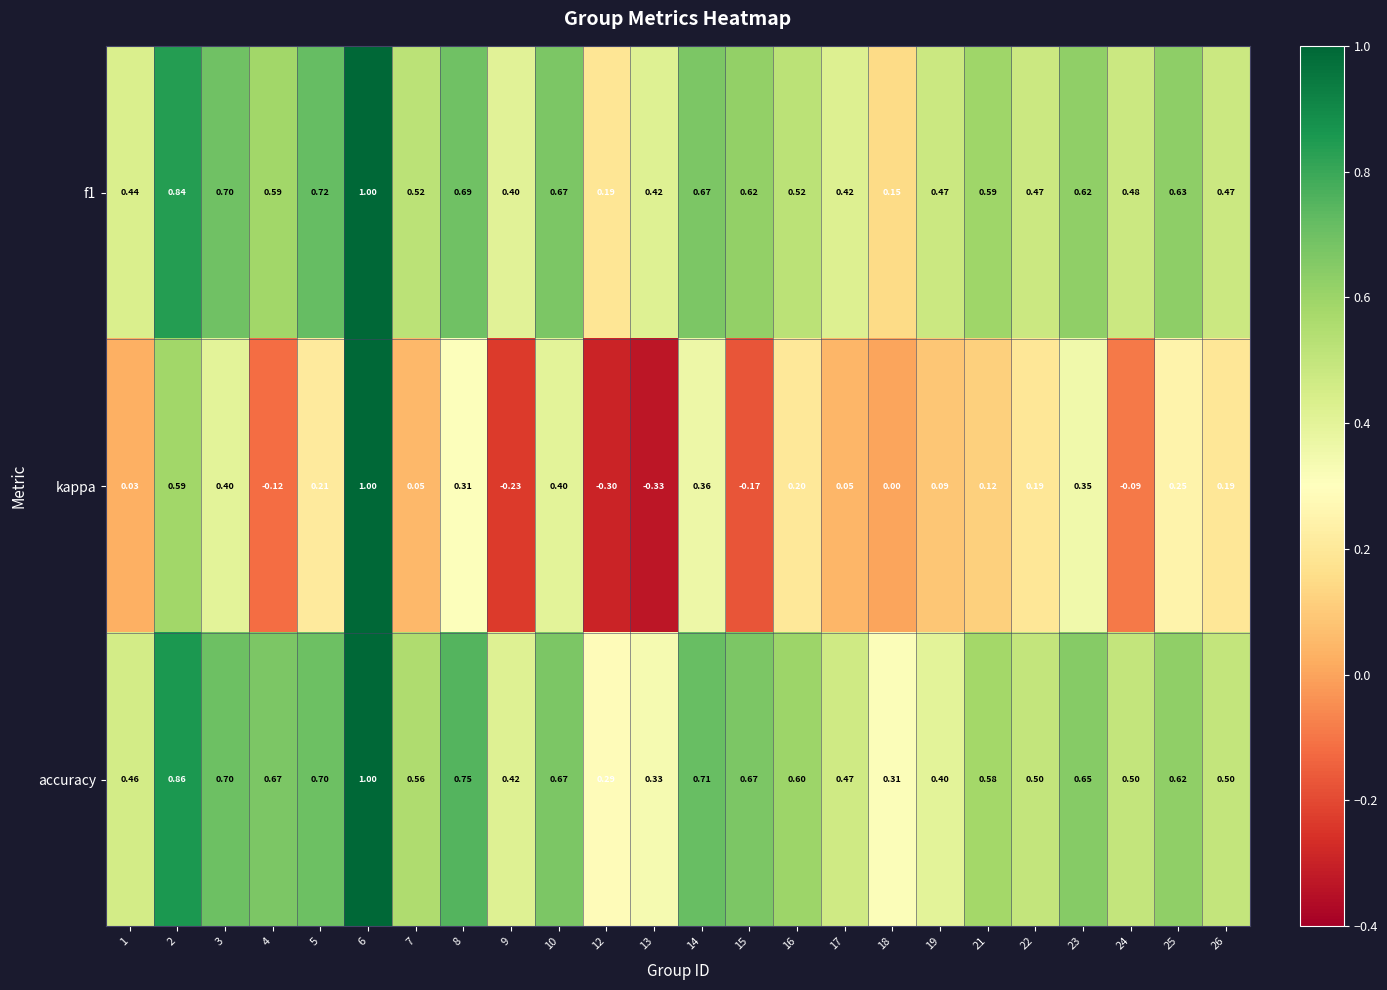

At how many categories does at least one series exceed 0?

24